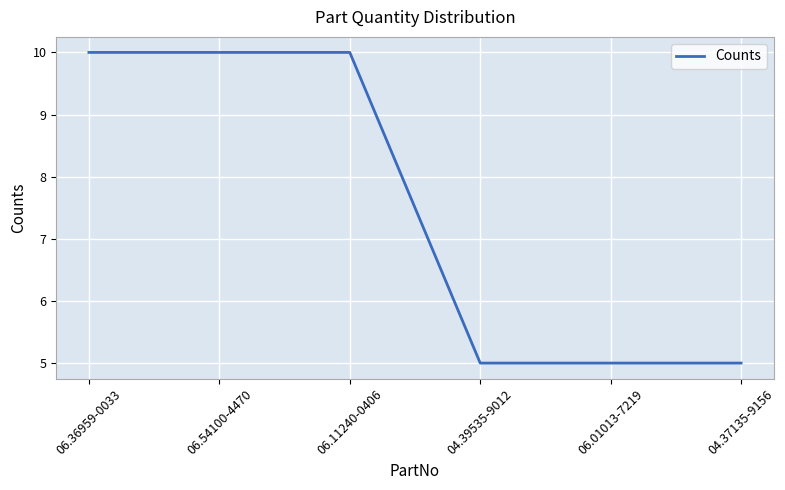

What position from the right is 04.39535-9012?

3